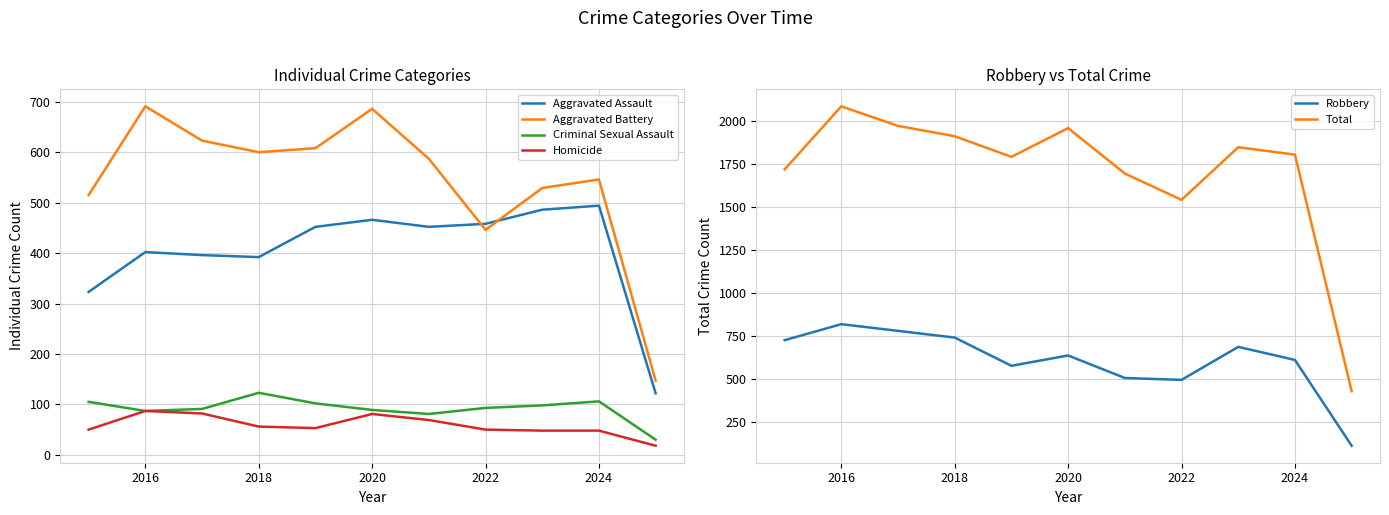

What is the maximum value for Homicide?

87